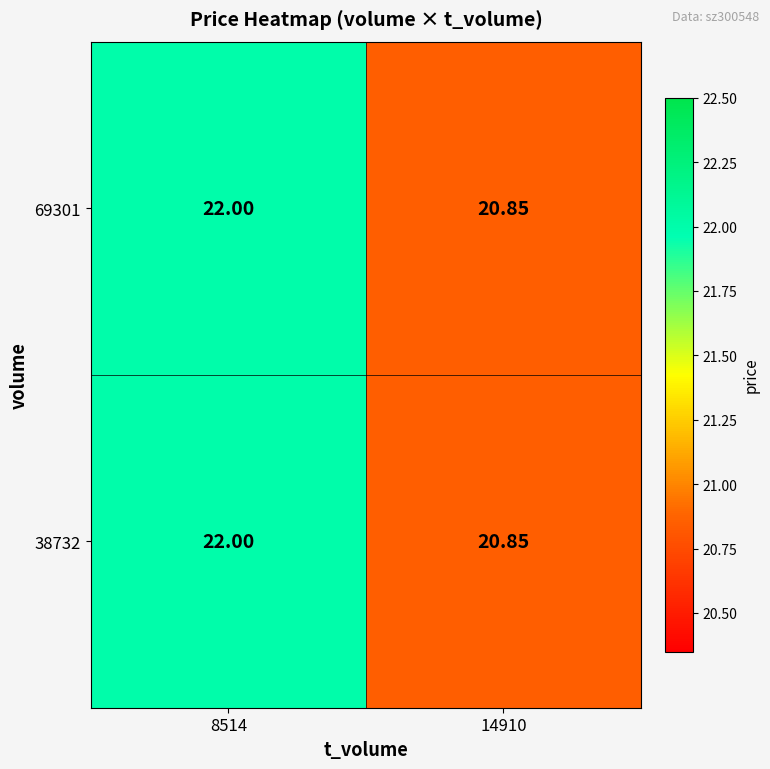

Is the value of 38732 at 14910 greater than the value of 69301 at 8514?

No